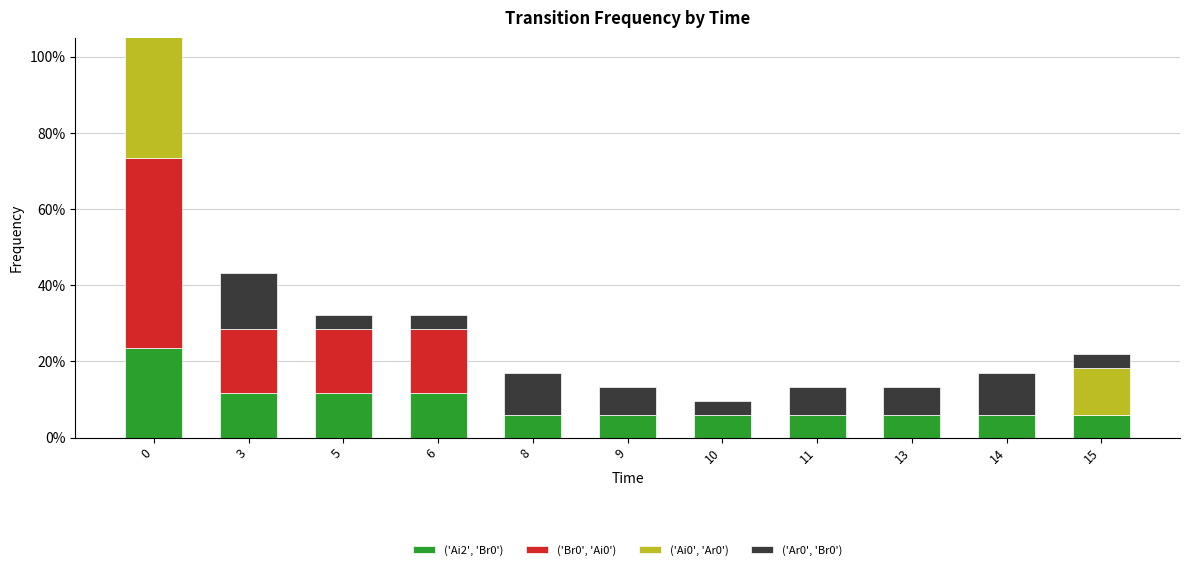

What is the value of the ('Ar0', 'Br0') bar at the 2nd from the left?

0.1